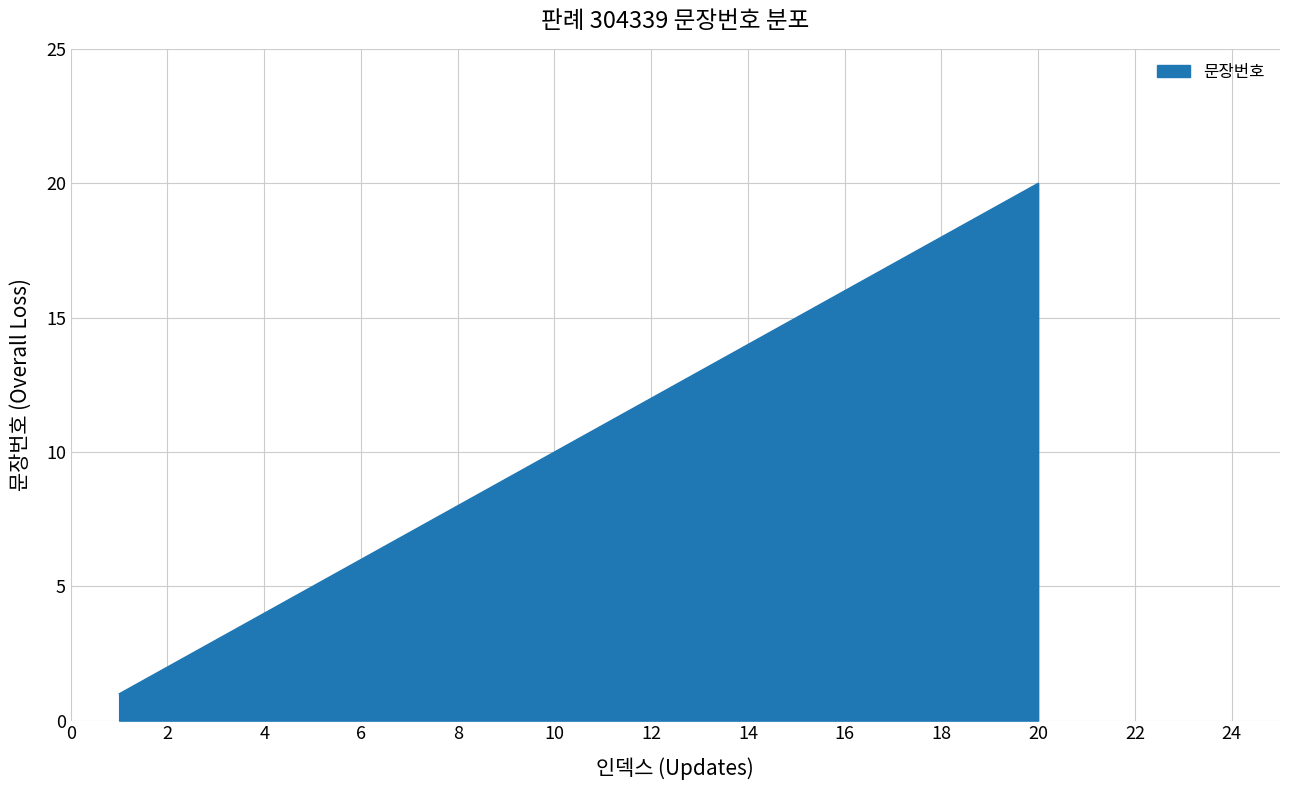

What is the greatest value displayed?

20